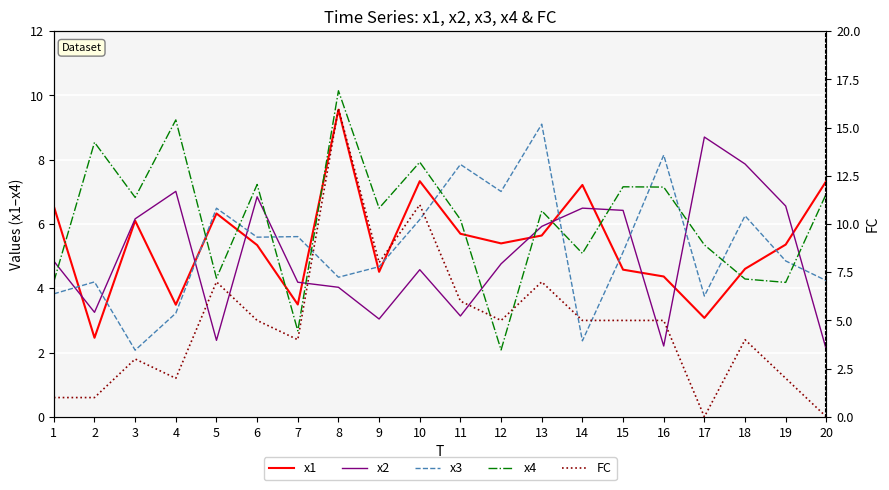

How many values in the x1 series exceed 5?

12